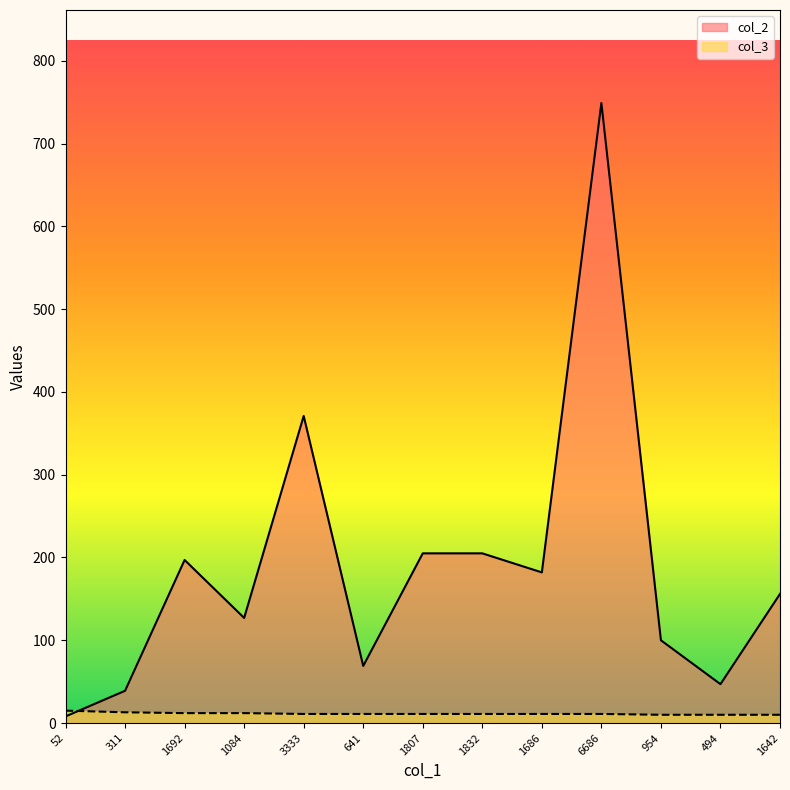

What is the difference between the maximum and minimum values in the col_3 series?

5